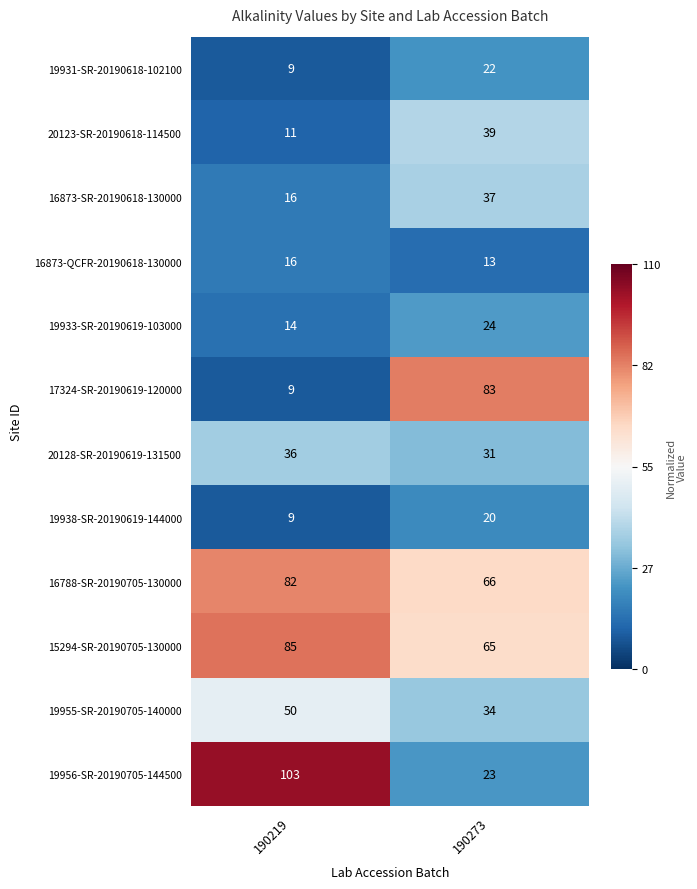

Rank the series by their maximum value, from lowest to highest.

16873-QCFR-20190618-130000, 19938-SR-20190619-144000, 19931-SR-20190618-102100, 19933-SR-20190619-103000, 20128-SR-20190619-131500, 16873-SR-20190618-130000, 20123-SR-20190618-114500, 19955-SR-20190705-140000, 16788-SR-20190705-130000, 17324-SR-20190619-120000, 15294-SR-20190705-130000, 19956-SR-20190705-144500